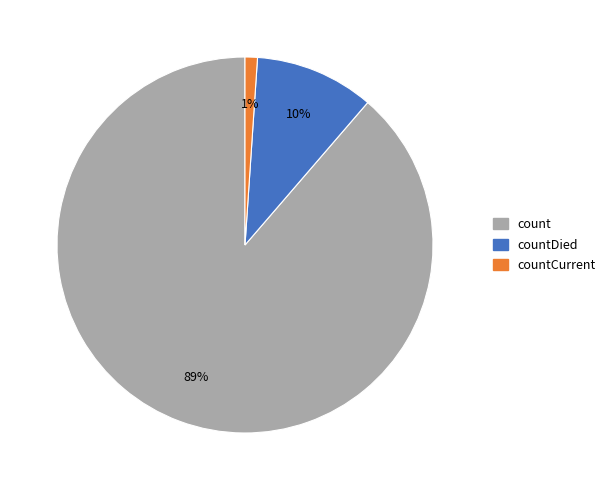

To the nearest percent, what is the average slice percentage?

33%